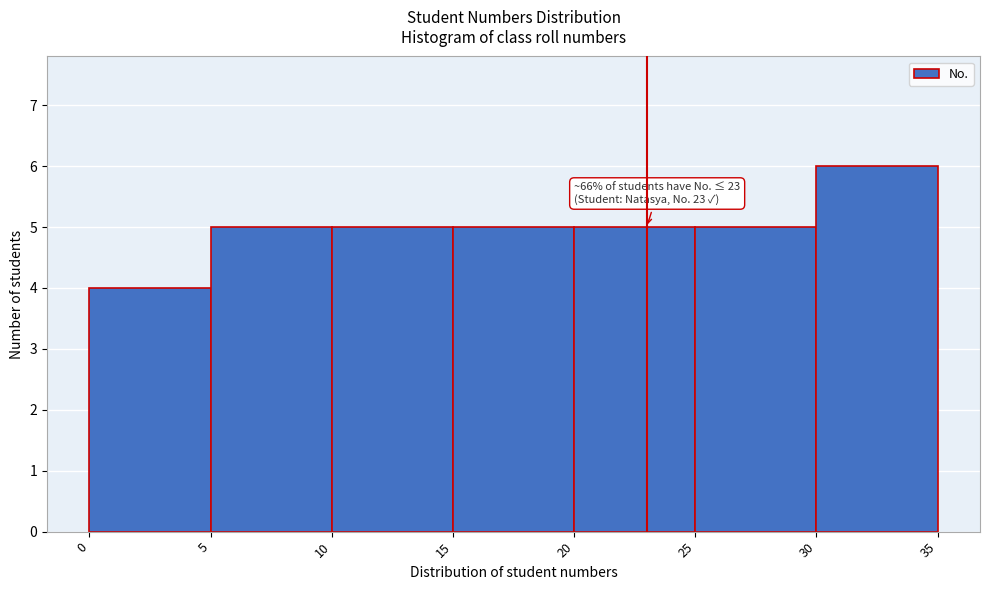

Which range on the x-axis has the tallest bar?

30 to 35